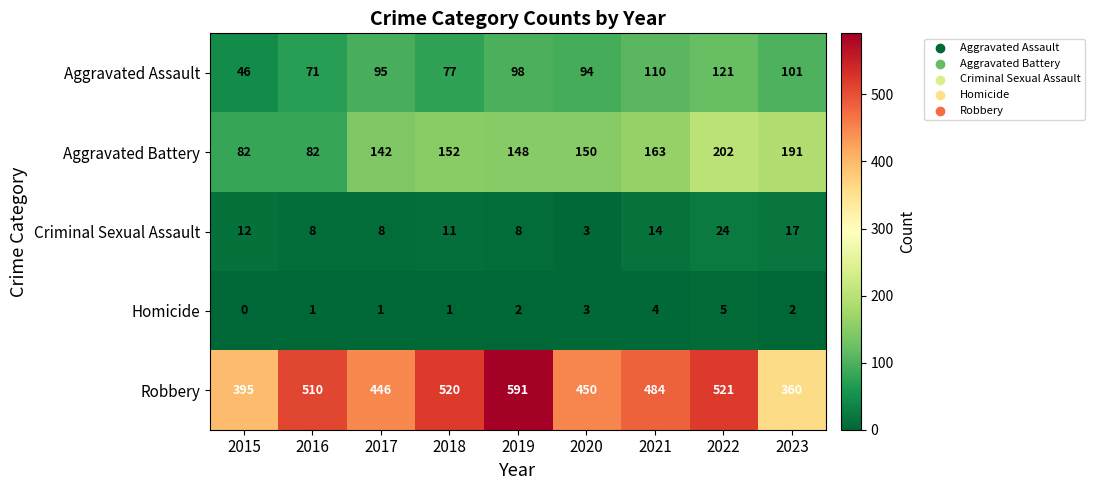

What is the maximum value shown in the chart?

591